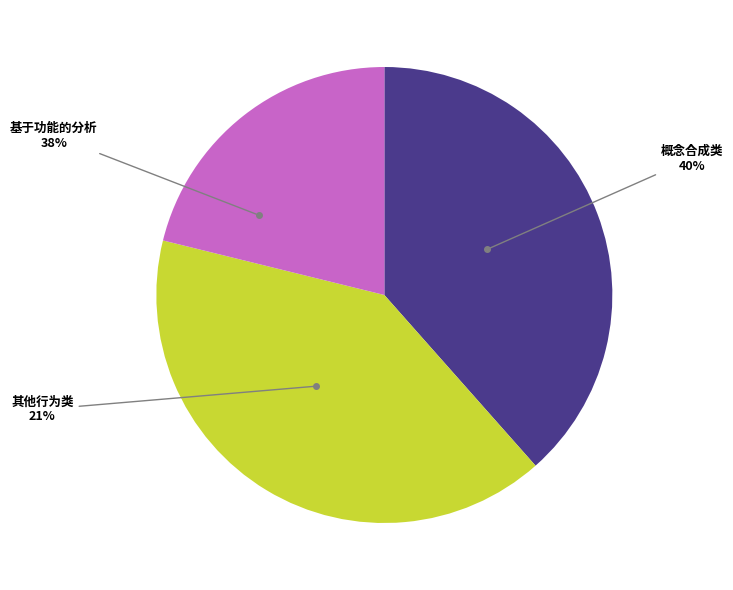

Does 概念合成-功能 represent more than half of the total?

No